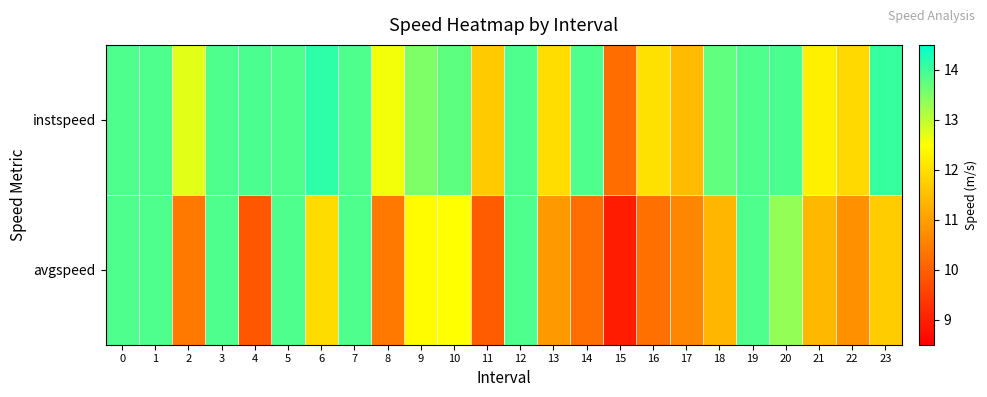

Reading right to left, list all the values displayed in this chart.

instspeed: 23=14.1	22=11.9	21=12.3	20=13.9	19=13.9	18=13.7	17=11.4	16=12.0	15=10.2	14=13.9	13=12.0	12=13.9	11=11.7	10=13.8	9=13.5	8=12.6	7=13.9	6=14.1	5=13.9	4=13.9	3=13.9	2=12.7	1=13.9	0=13.9
avgspeed: 23=11.7	22=10.8	21=11.4	20=13.3	19=13.9	18=11.4	17=10.6	16=10.3	15=9.0	14=10.2	13=10.9	12=13.9	11=9.9	10=12.5	9=12.5	8=10.4	7=13.9	6=11.9	5=13.9	4=9.9	3=13.9	2=10.4	1=13.9	0=13.9